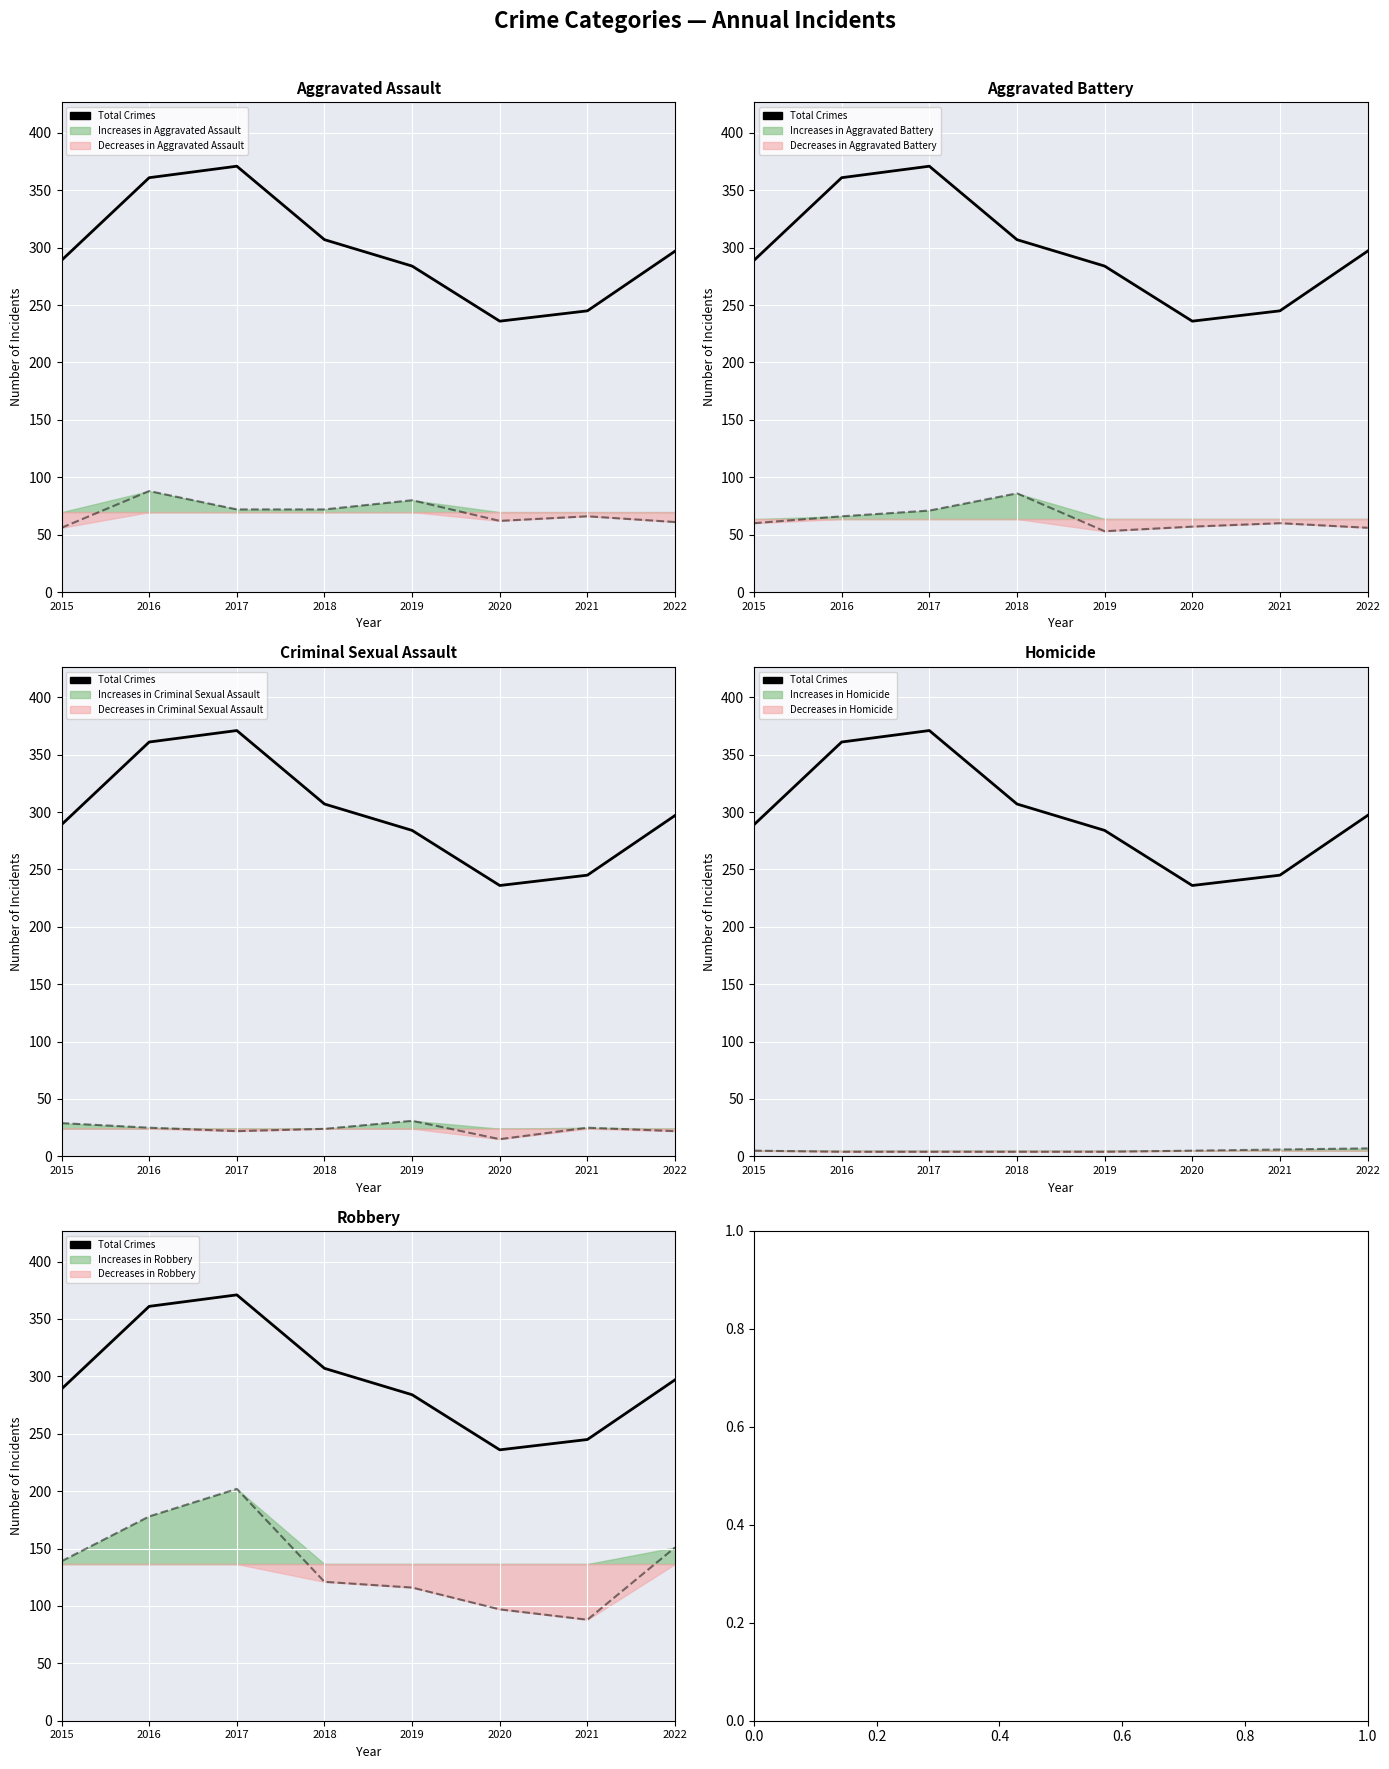

At which category does the chart reach its peak across all series?

2017